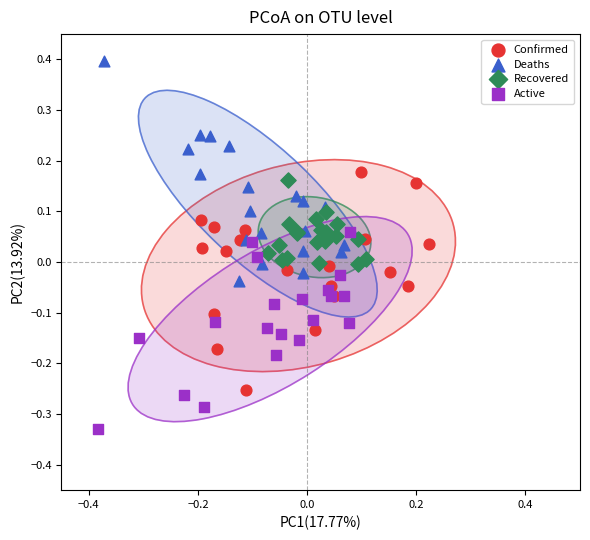

Which series reaches the maximum Y coordinate?

Deaths